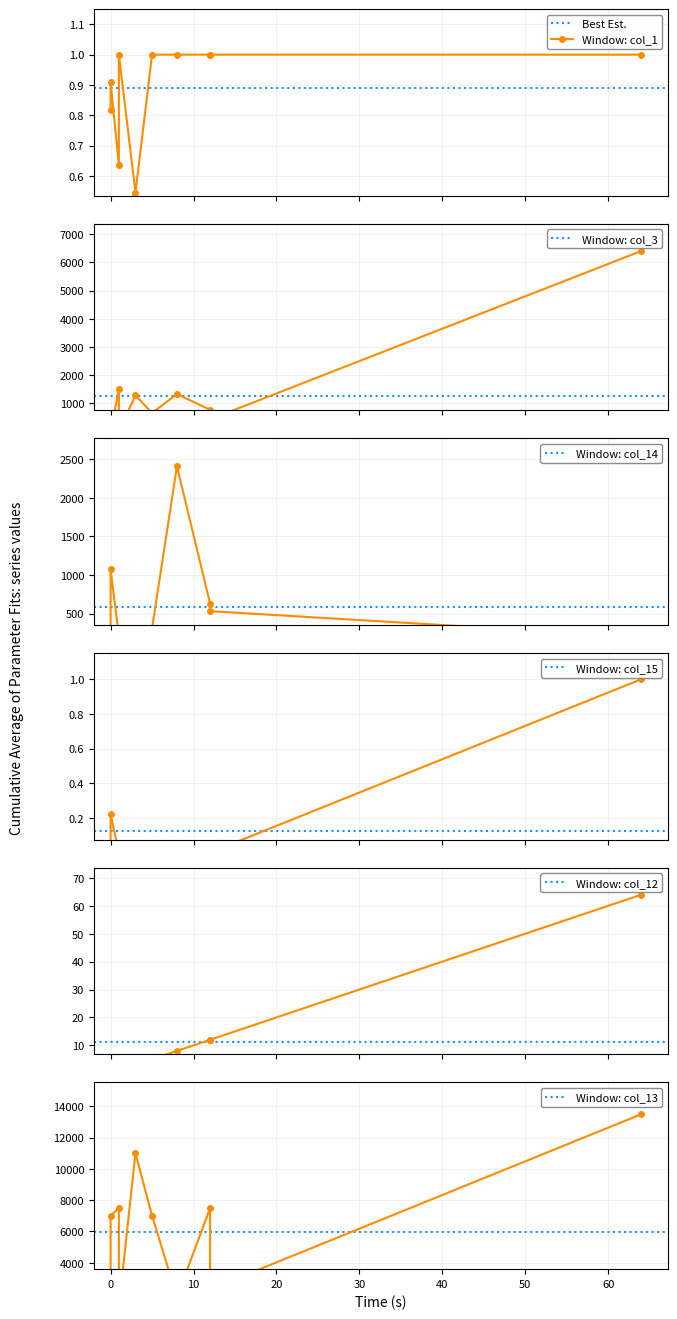

Reading right to left, what are all the values shown in this chart?

col_1: C10010=0.5	C10009=1.0	C10008=1.0	C10007=1.0	C10006=1.0	C10005=1.0	C10004=0.6	C10003=1.0	C10002=0.9	C10001=0.8
col_3: C10010=1281.6	C10009=661.5	C10008=436.2	C10007=6402.6	C10006=1333.3	C10005=16.0	C10004=1499.0	C10003=773.2	C10002=0.0	C10001=95.4
col_14: C10010=100.3	C10009=312.0	C10008=532.0	C10007=198.1	C10006=2407.2	C10005=244.8	C10004=210.0	C10003=627.3	C10002=1072.3	C10001=139.5
col_15: C10010=0.0	C10009=0.0	C10008=0.0	C10007=1.0	C10006=0.0	C10005=0.0	C10004=0.0	C10003=0.0	C10002=0.2	C10001=0.0
col_12: C10010=3.0	C10009=5.0	C10008=12.0	C10007=64.0	C10006=8.0	C10005=1.0	C10004=1.0	C10003=12.0	C10002=4.0	C10001=2.0
col_13: C10010=11000.0	C10009=7000.0	C10008=2300.0	C10007=13500.0	C10006=1800.0	C10005=1200.0	C10004=7500.0	C10003=7500.0	C10002=7000.0	C10001=1000.0